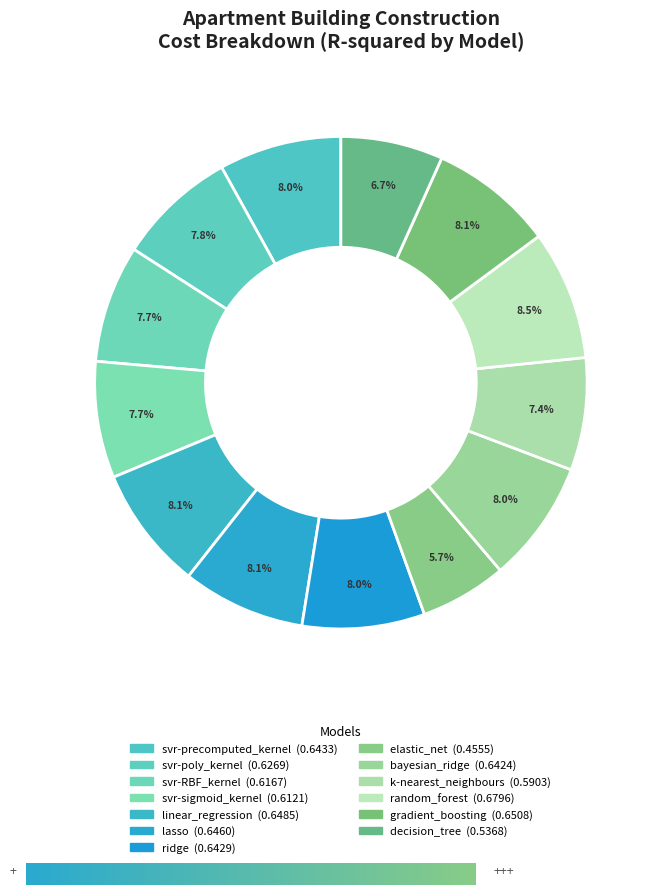

Is linear_regression the majority of the pie?

No